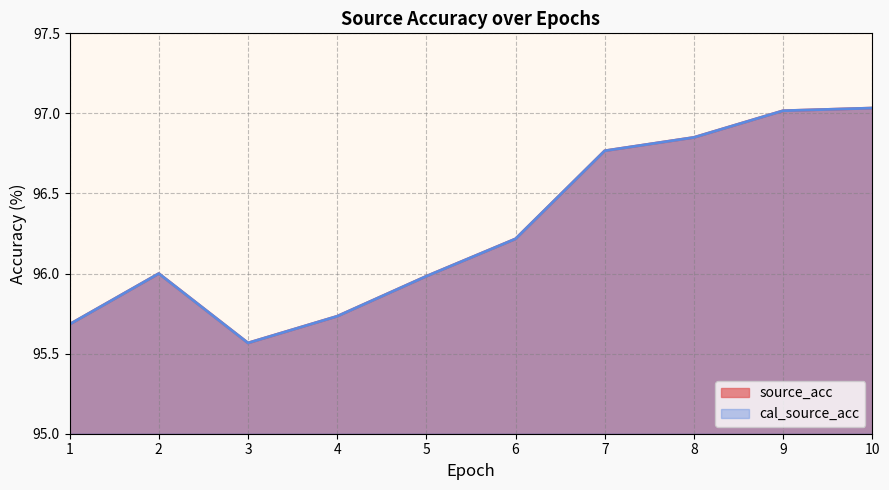

How many categories are shown in the chart?

10